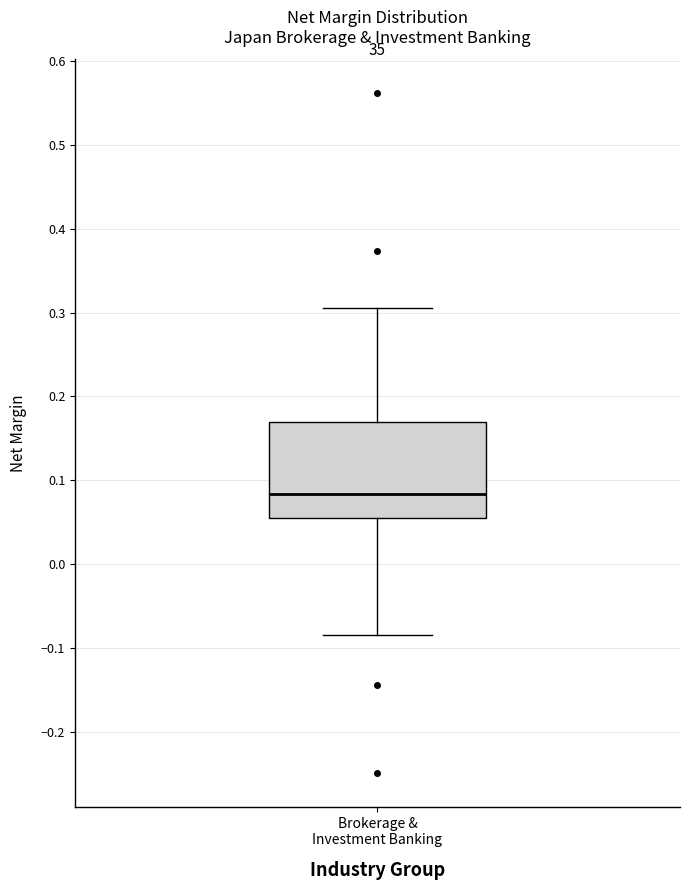

Transcribe this box plot: give where the median line is, the range the box spans, and where the two whiskers end, as read against the y-axis. The values are not printed on the chart, so give them approximately, as read against the axis.

median 0.08, box 0.05 to 0.17, whiskers -0.08 to 0.31